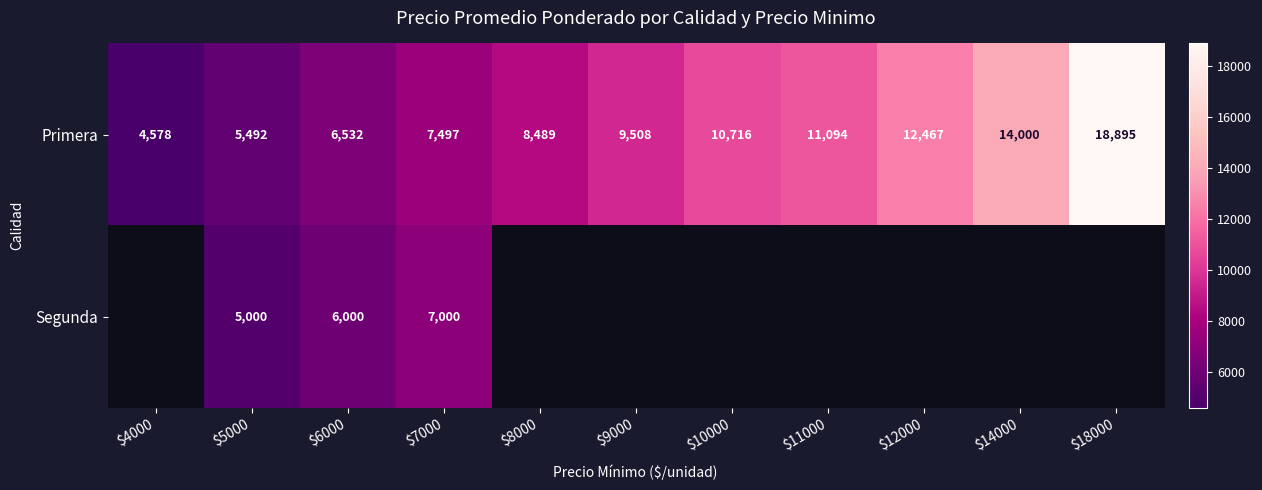

The Primera series shows 3879.2 at $12000. True or false?

False